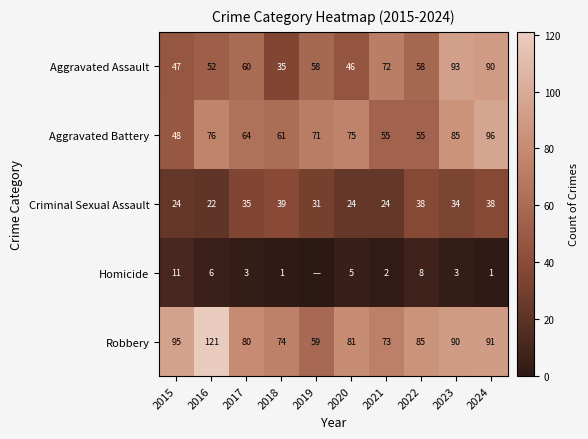

How many series are shown in this chart?

5